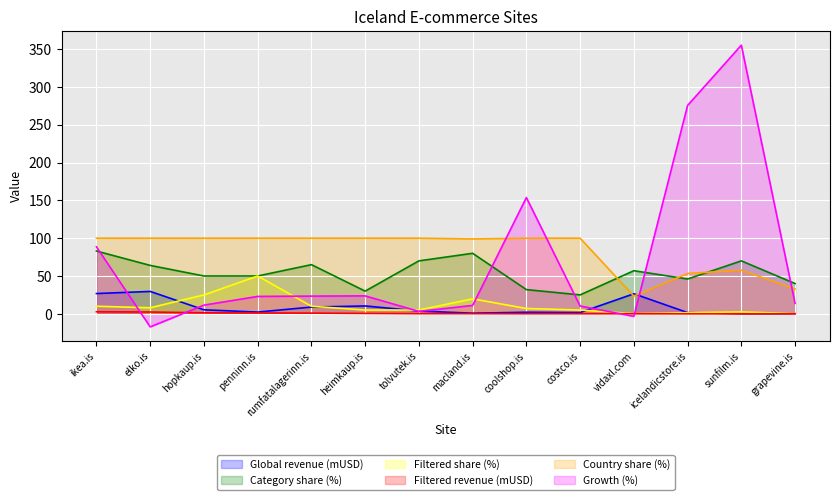

At which category does the chart reach its minimum across all series?

elko.is